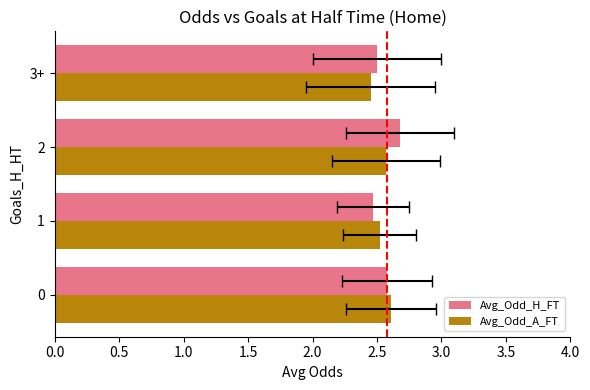

Rank the series by their average value, from highest to lowest.

Avg_Odd_H_FT, Avg_Odd_A_FT